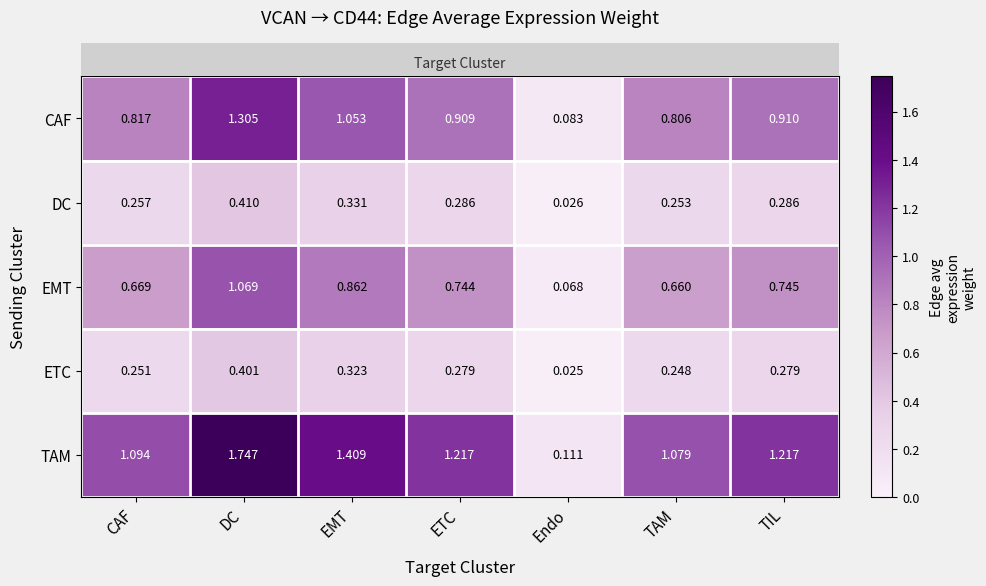

Which series has the largest range (max minus min)?

TAM